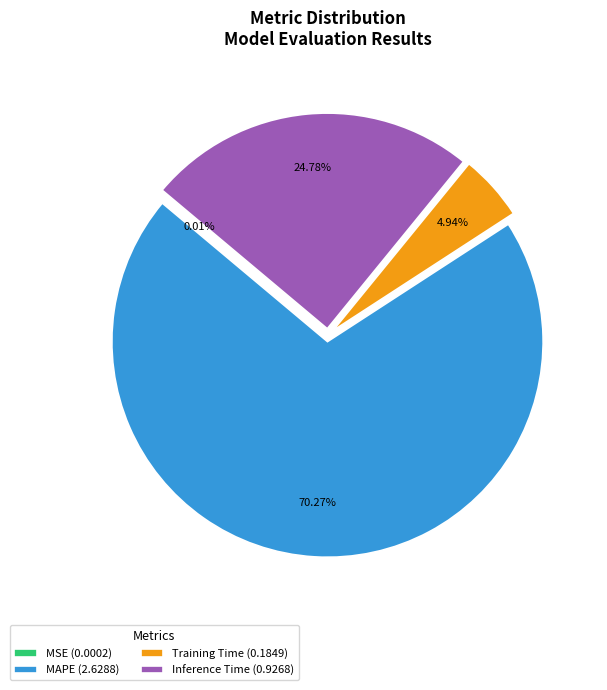

What is the ratio of the value at Inference Time (0.9268) to the value at MAPE (2.6288)?

0.4